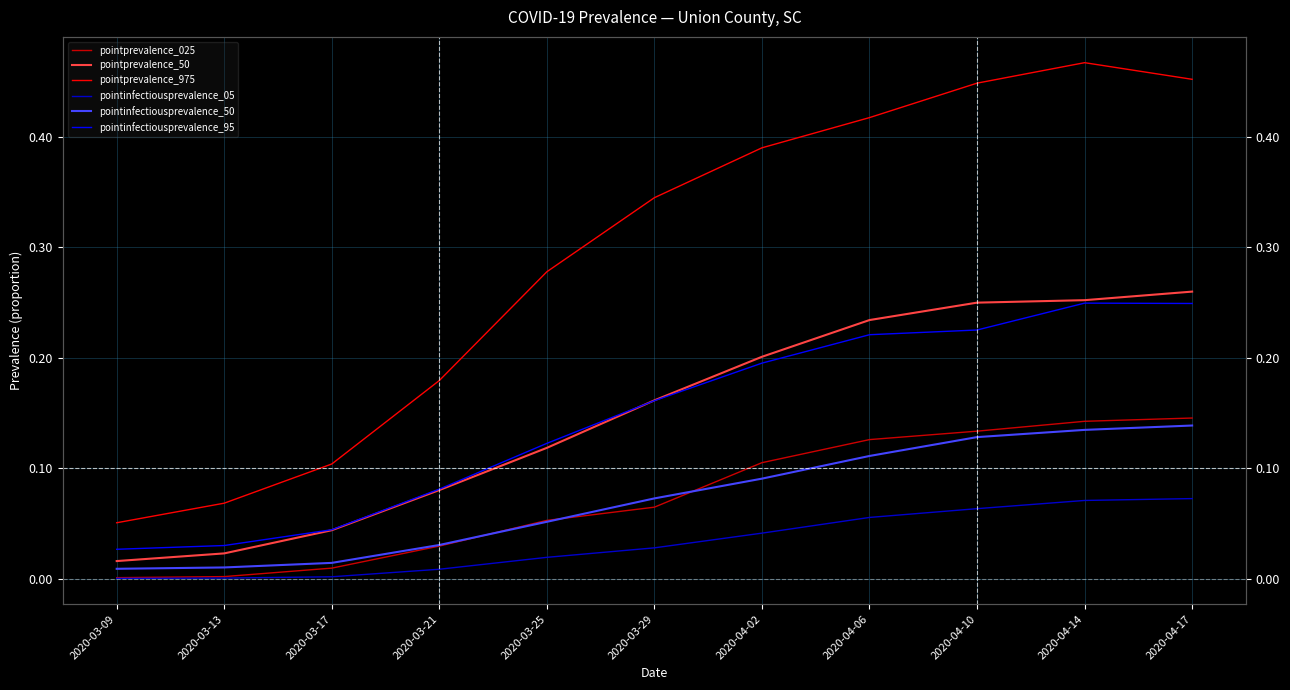

True or false: pointinfectiousprevalence_95 and pointprevalence_975 intersect in this chart.

False